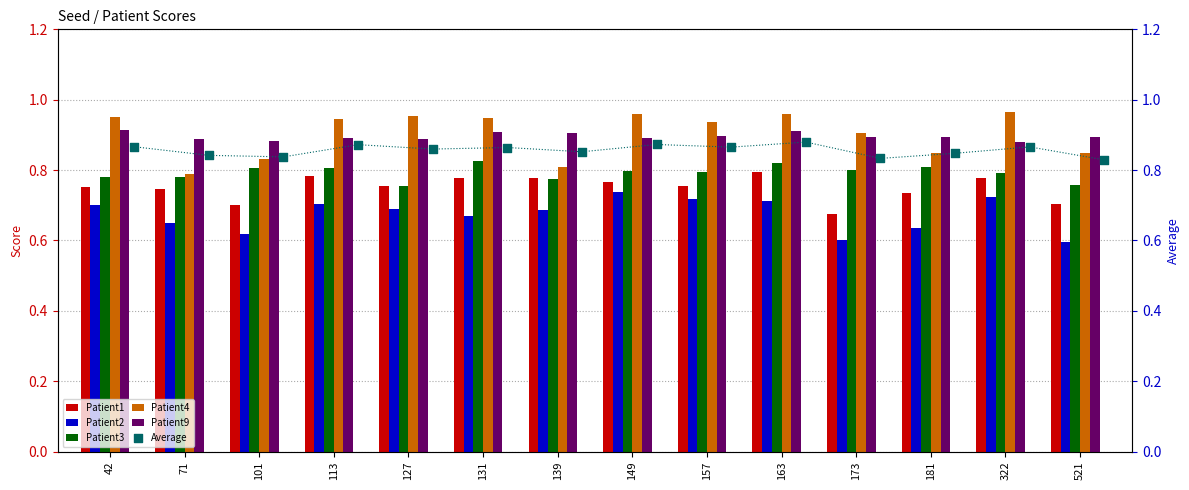

Is the value of Patient4 at 173 greater than the value of Patient3 at 101?

Yes